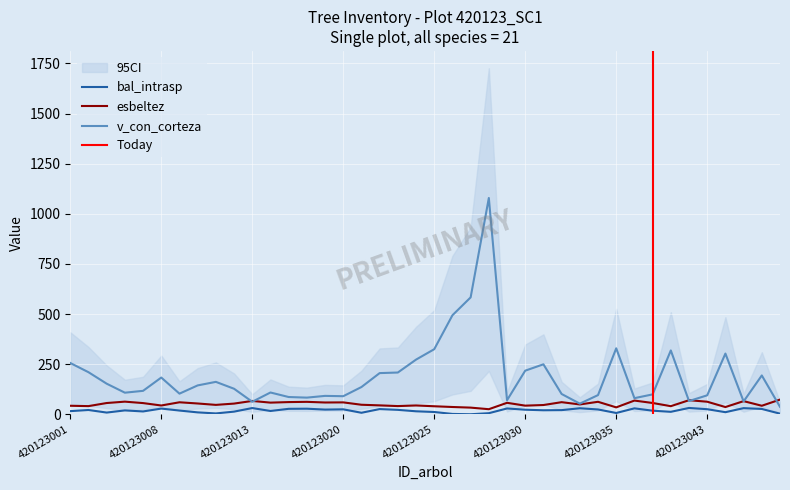

True or false: esbeltez has a value of 13.1 at 420123046.

False